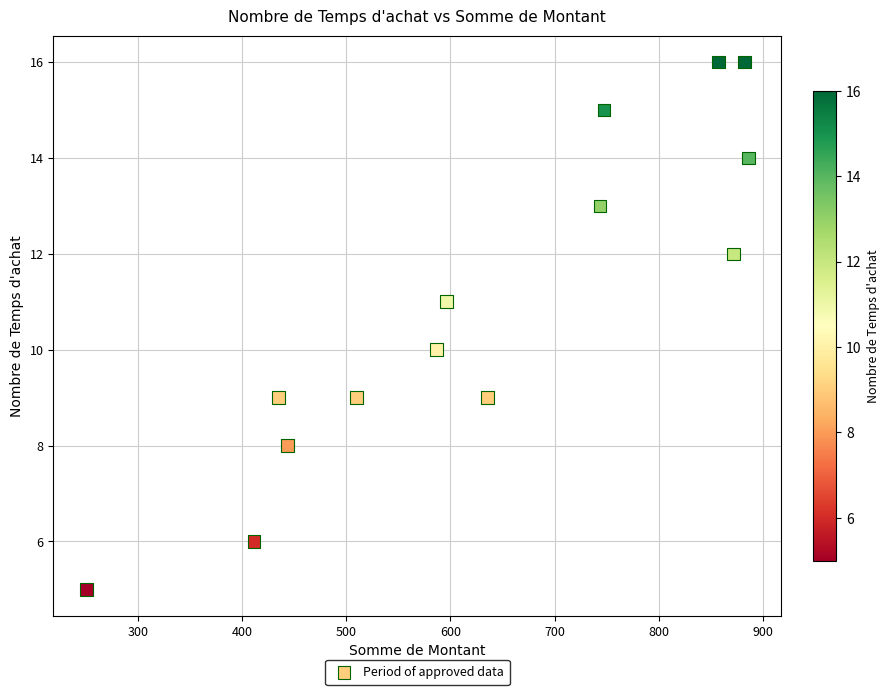

What is the range of Y values (max minus min)?

11